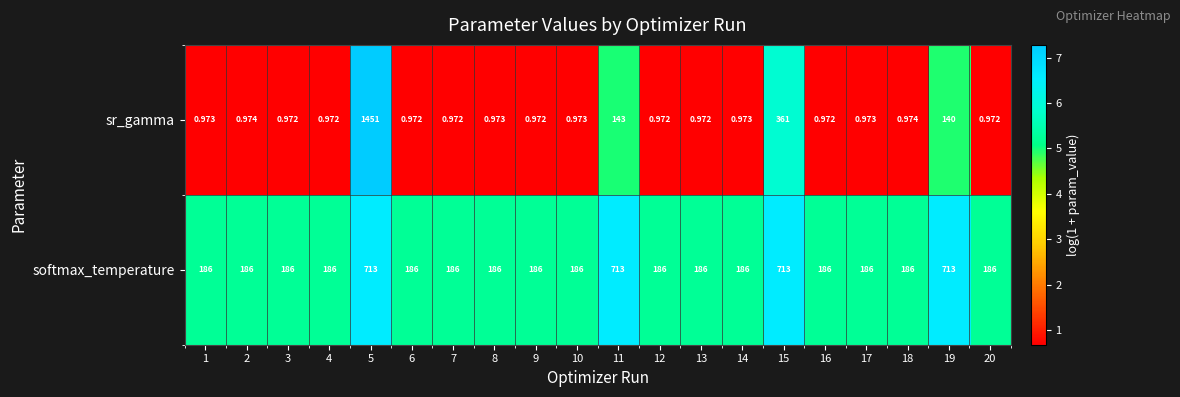

Which series has the largest total across all categories?

softmax_temperature